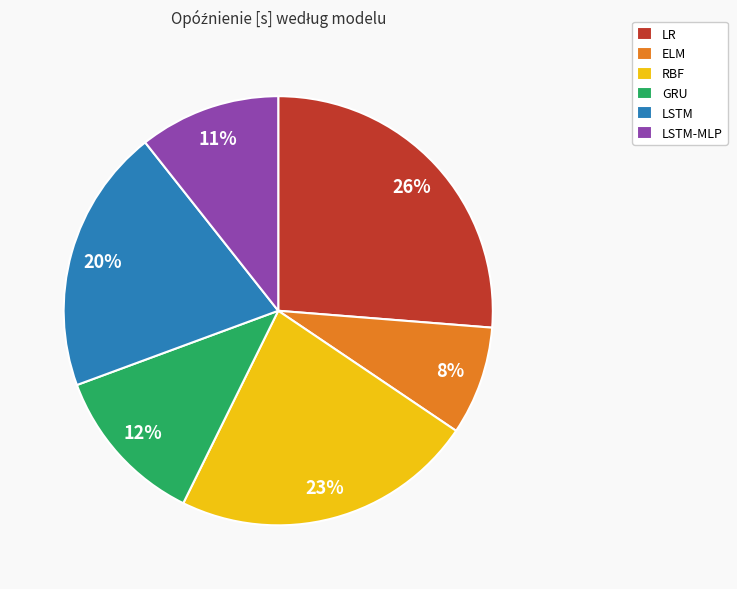

Which slice is the largest?

LR